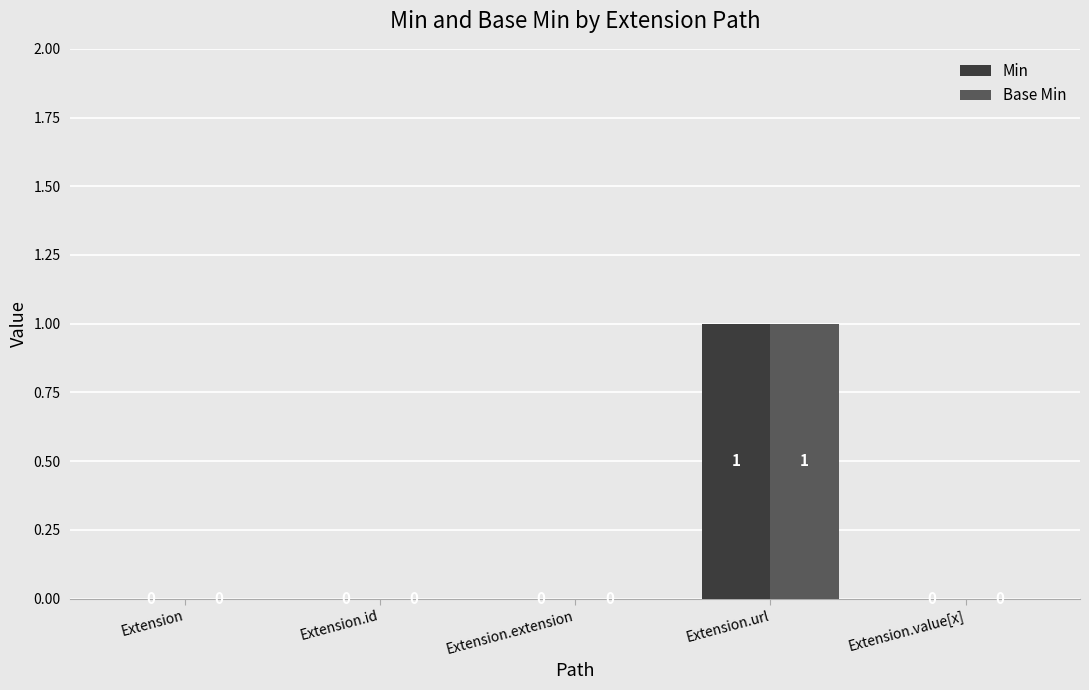

The value of Min at Extension is 0. True or false?

True